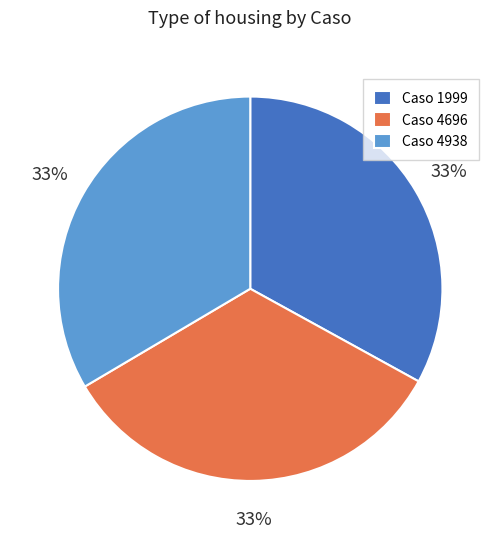

What percentage is the Caso 4696 slice, to the nearest percent?

33%